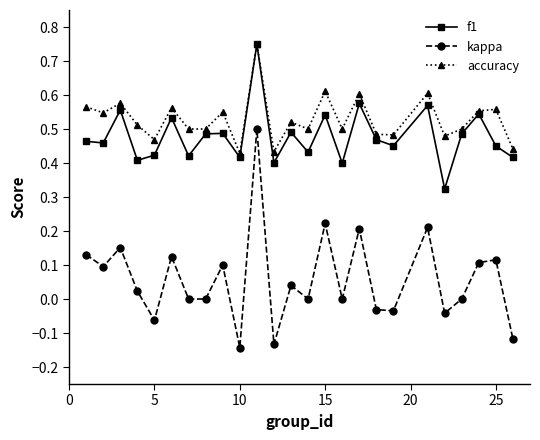

True or false: accuracy has more than 1 interior local peaks.

True